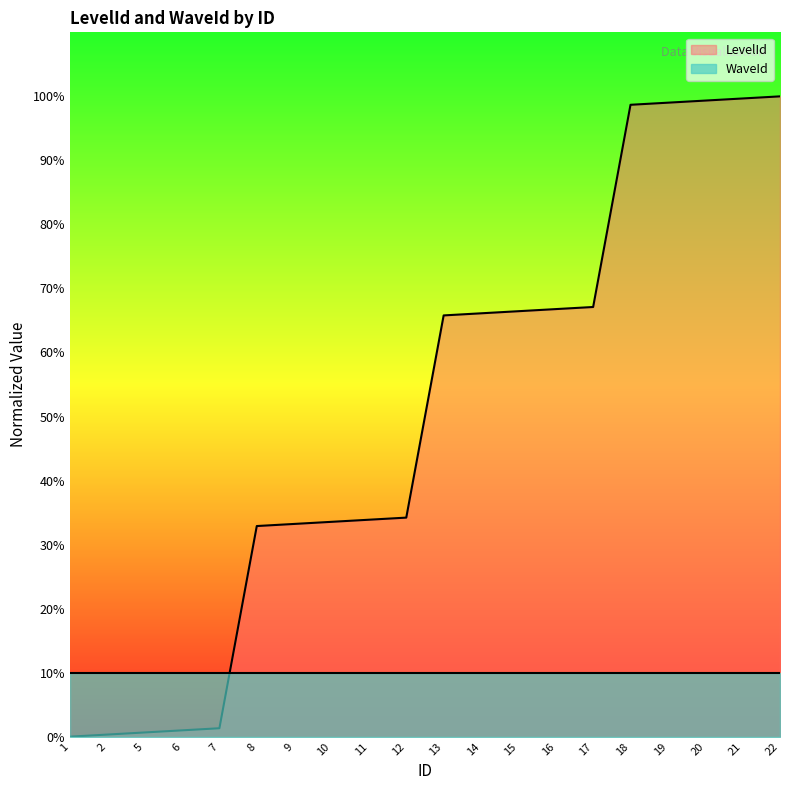

True or false: the data shows 66.4 at 15.

True